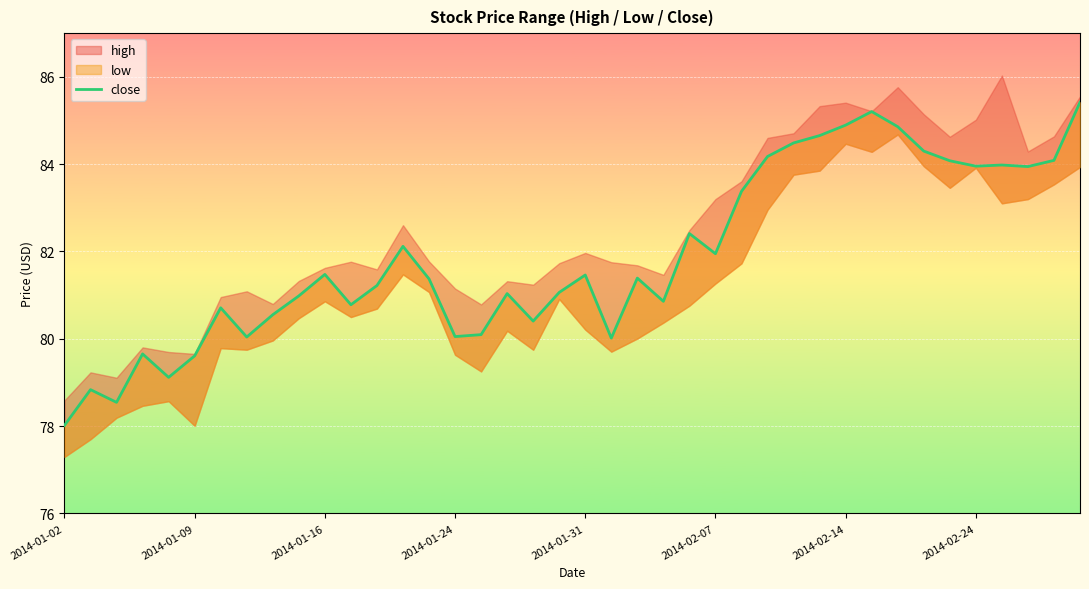

What is the smallest value displayed?

78.0